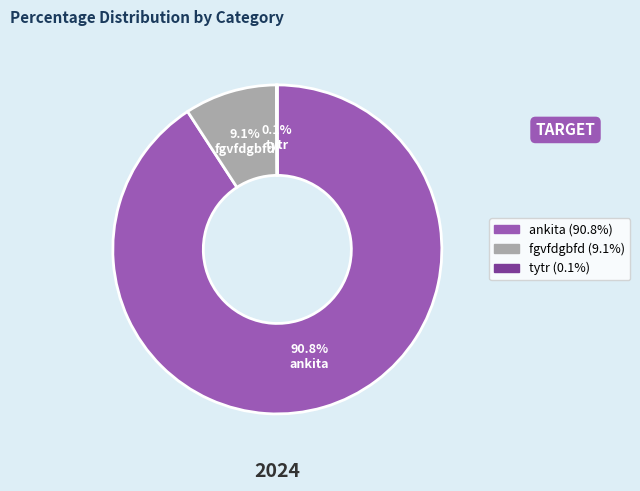

Between fgvfdgbfd and ankita, which is larger?

ankita